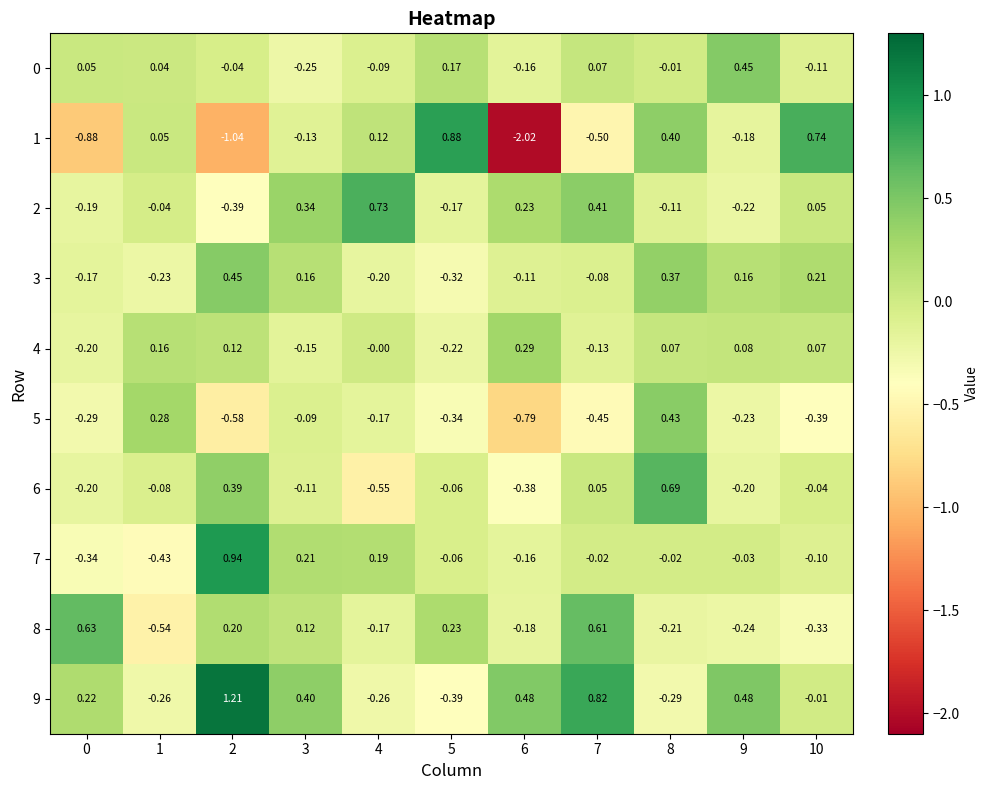

Is the value of 1 at 4 greater than the value of 6 at 3?

Yes